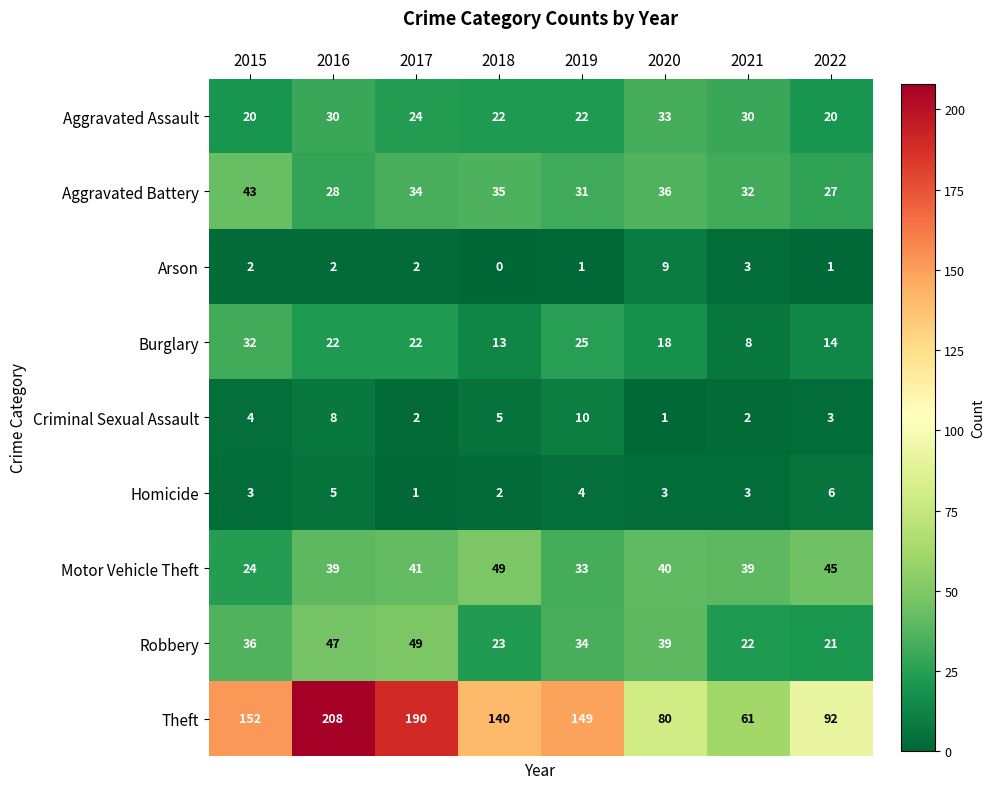

True or false: Homicide has a value of 1 at 2018.

False